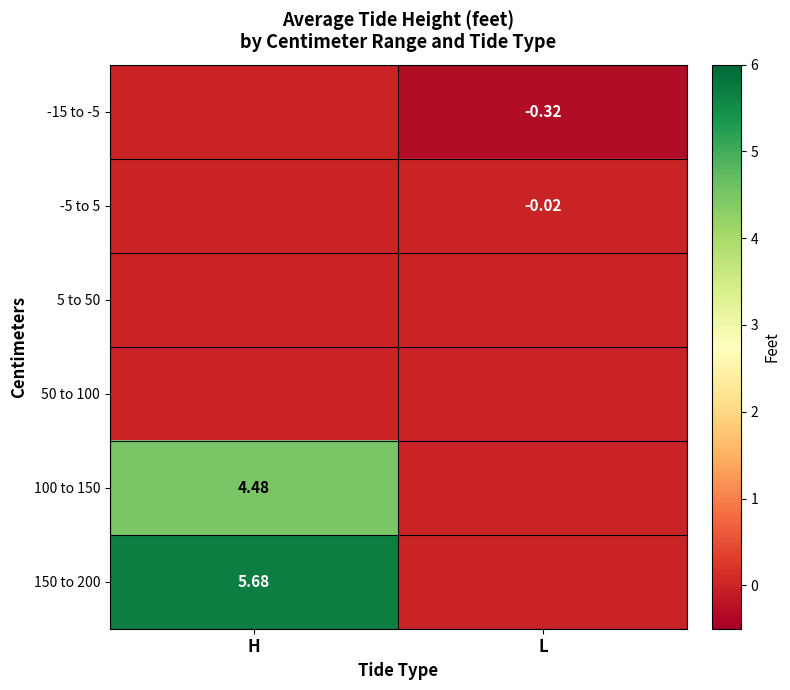

Rank the series by their maximum value, from highest to lowest.

150 to 200, 100 to 150, -15 to -5, -5 to 5, 5 to 50, 50 to 100